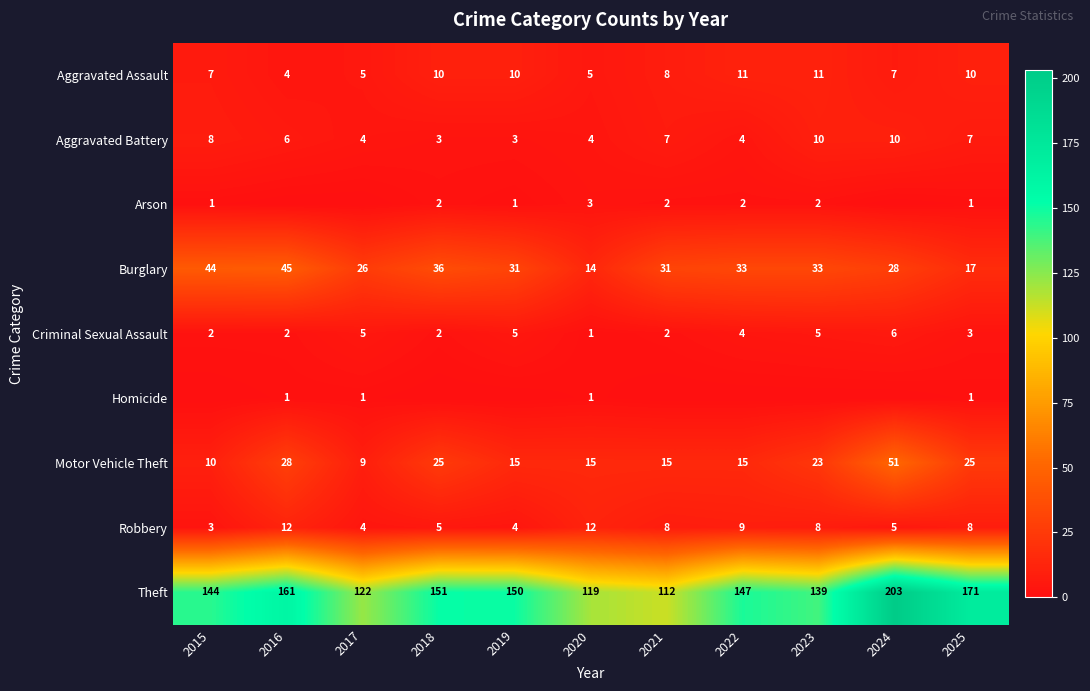

At which category is the sum across all series the highest?

2024